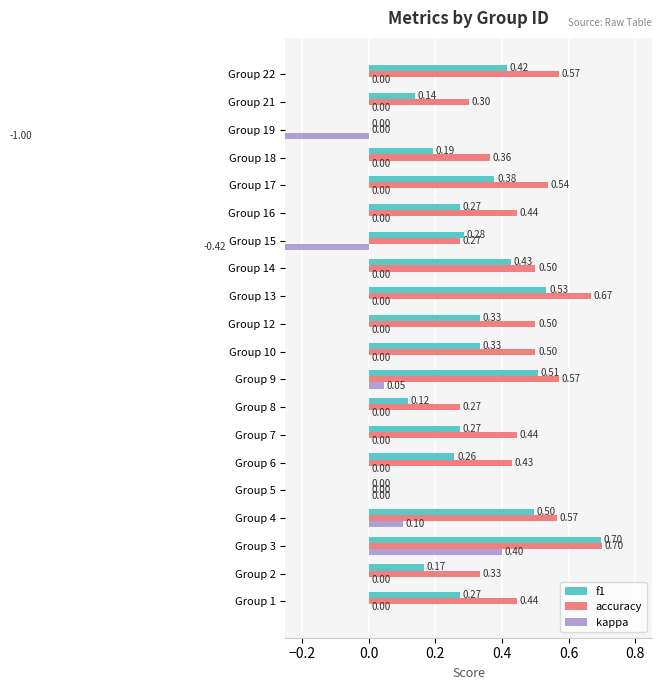

What is the maximum value shown in the chart?

0.7